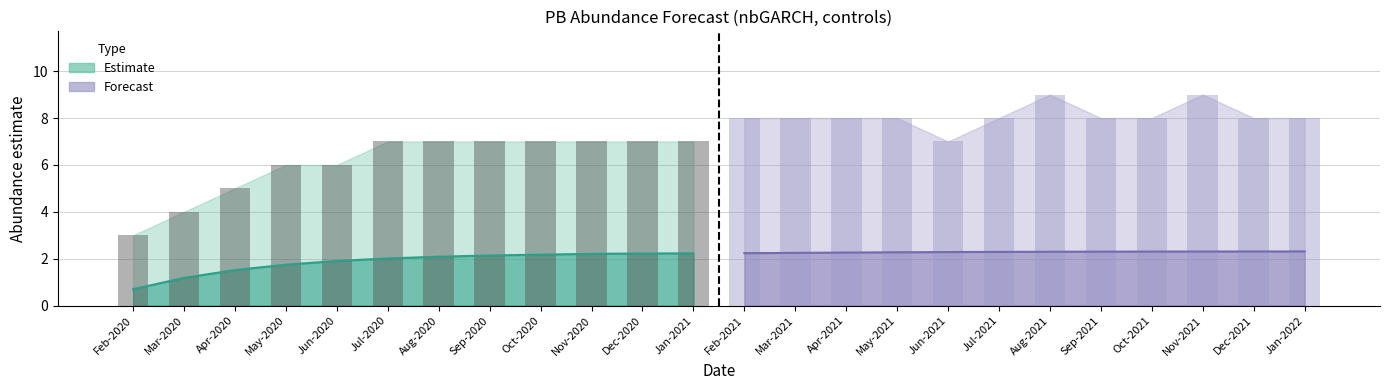

True or false: the data shows 2 at Jan-2021.

False